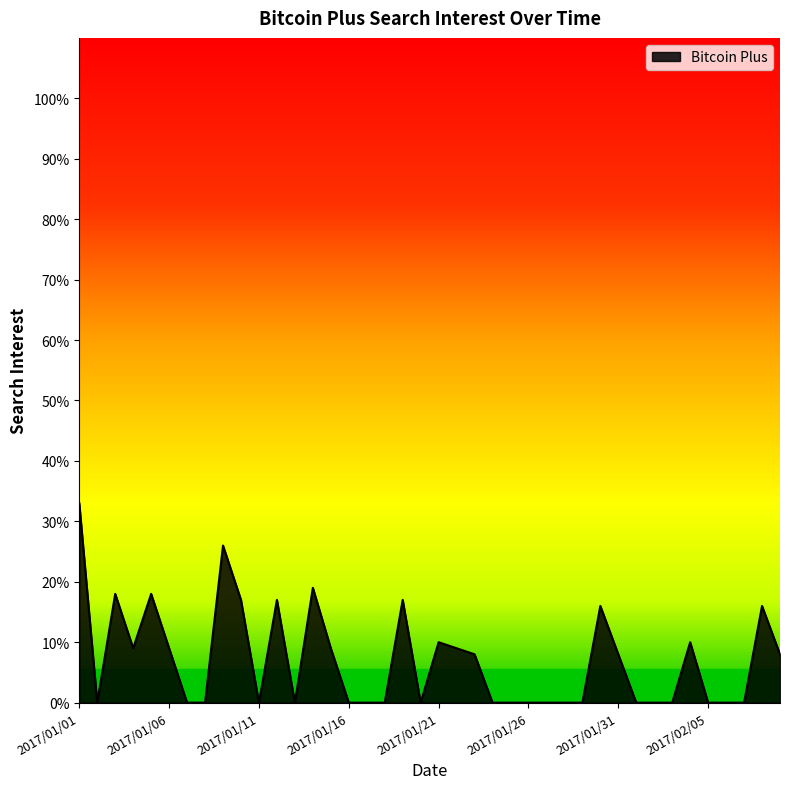

What is the maximum value shown in the chart?

33